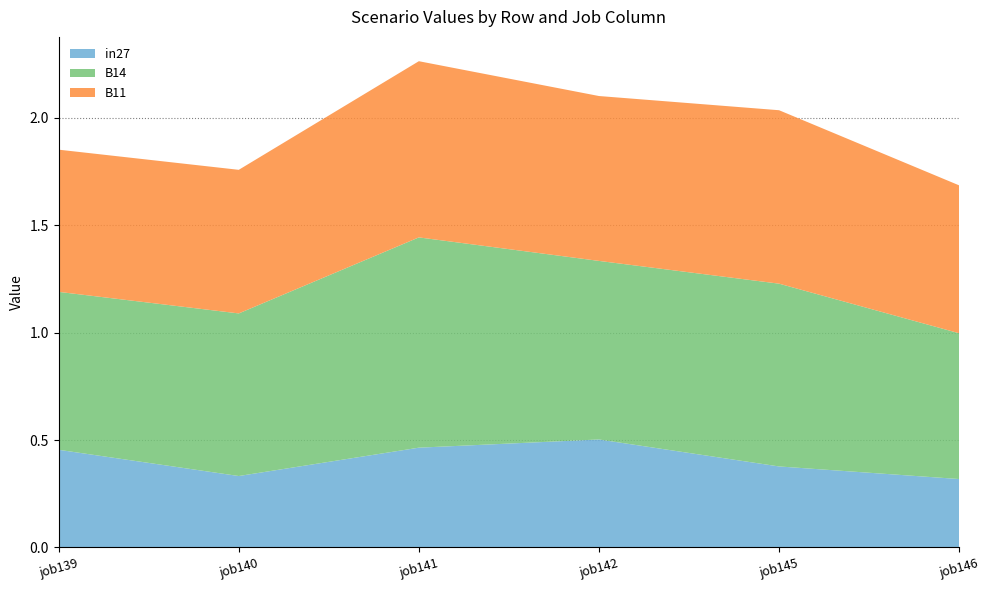

What is the total value across all series at job142?

2.1